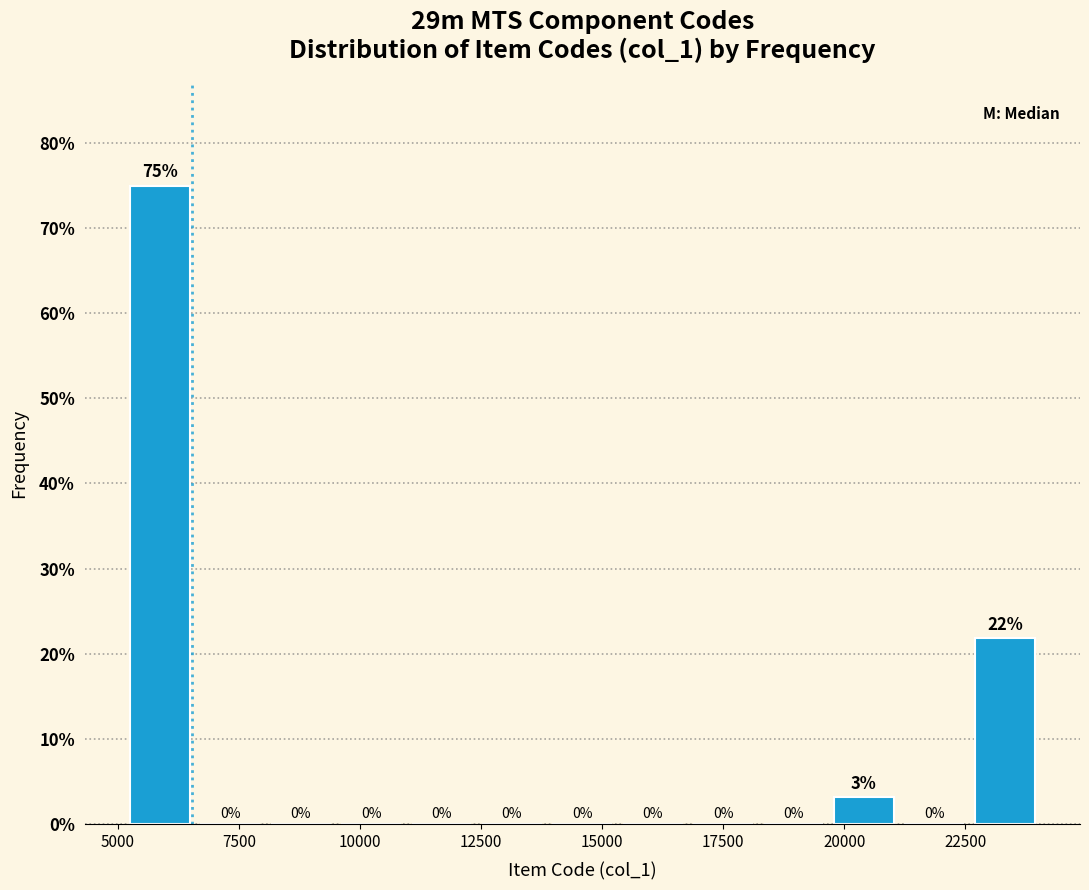

Around what value on the x-axis is the tallest bar? Give the approximate position of its centre, as read against the axis.

6000